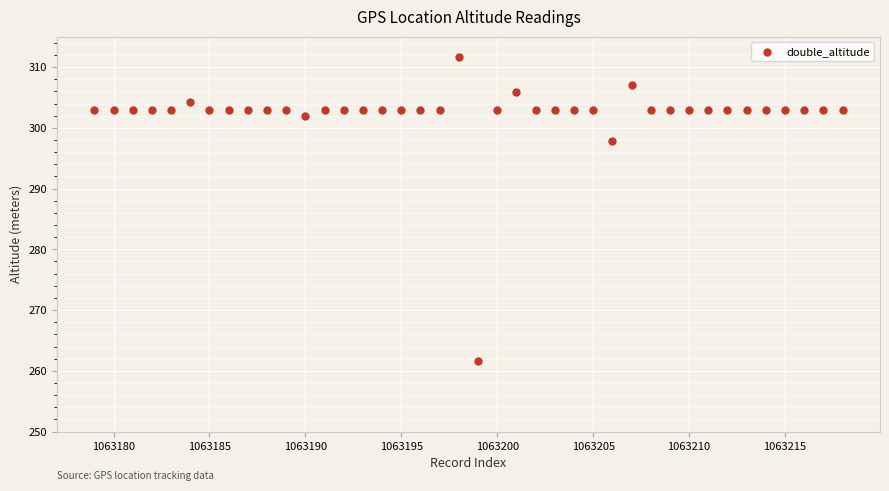

What Y value in the scatter plot is closest to 286?

297.8